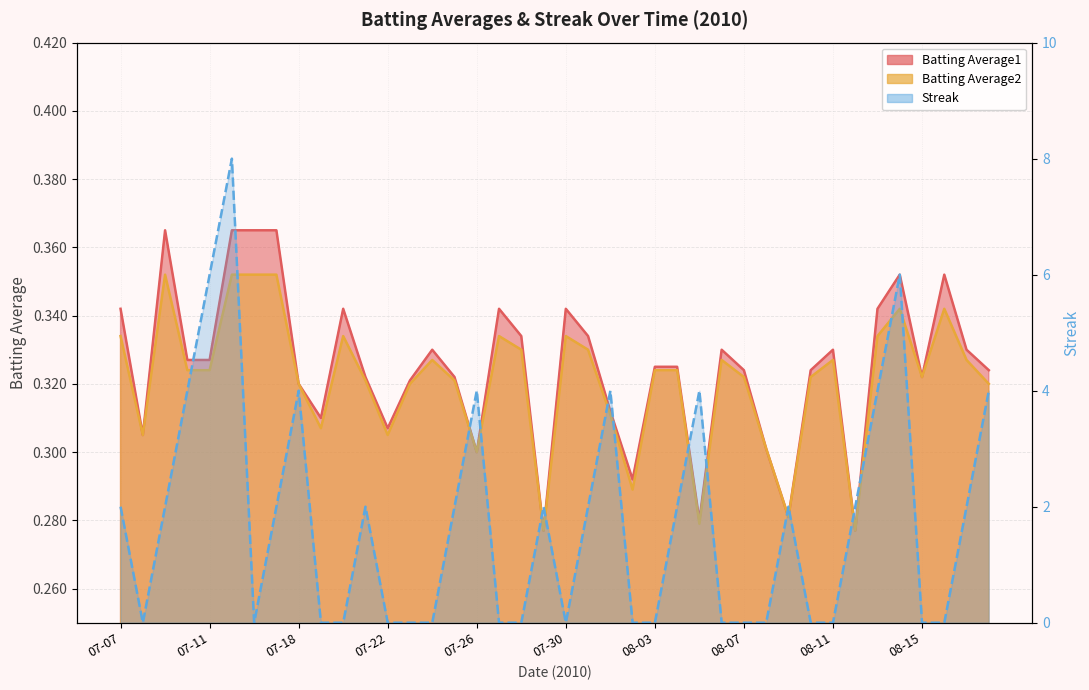

How many interior local valleys does the Batting Average1 series have?

10